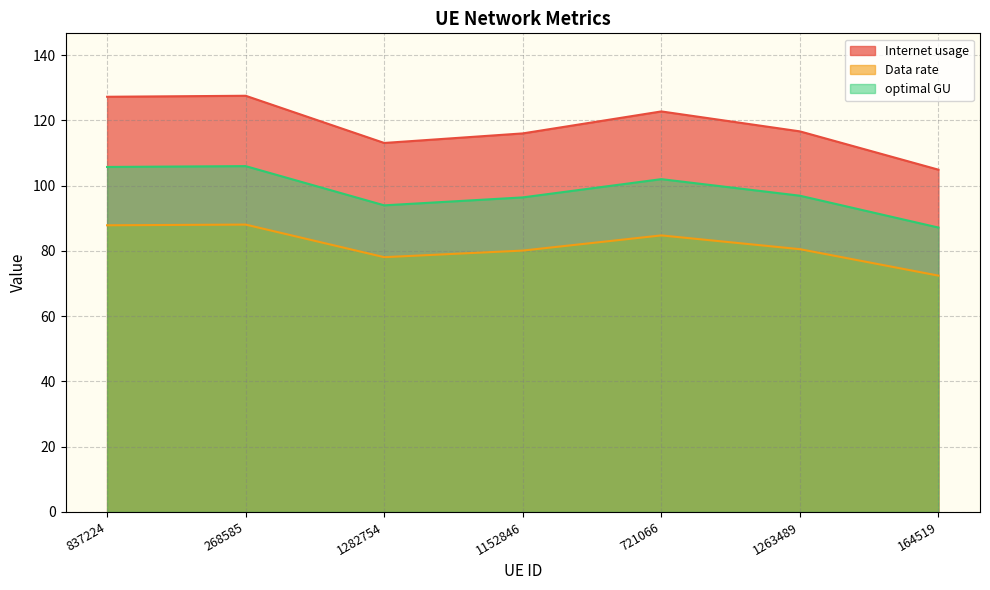

At which category is the sum across all series the highest?

268585